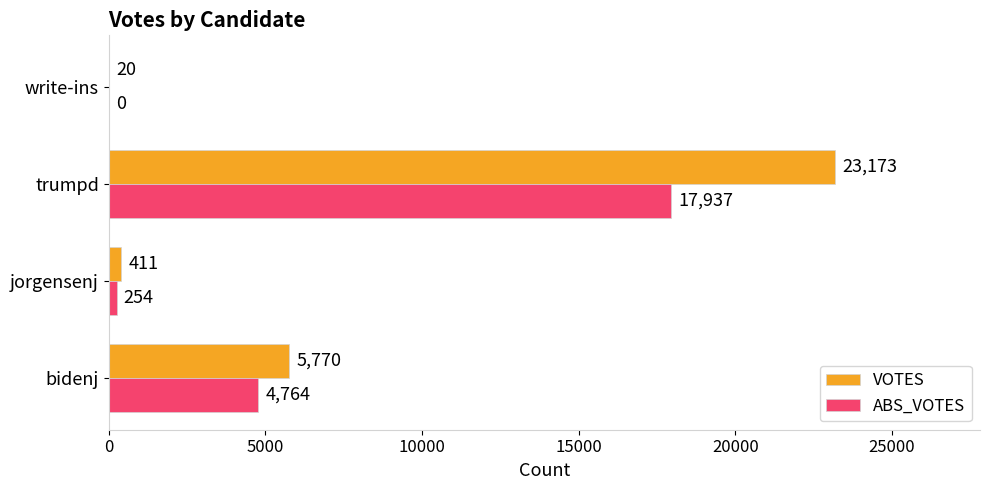

Is it true that ABS_VOTES equals 6977 at bidenj?

False